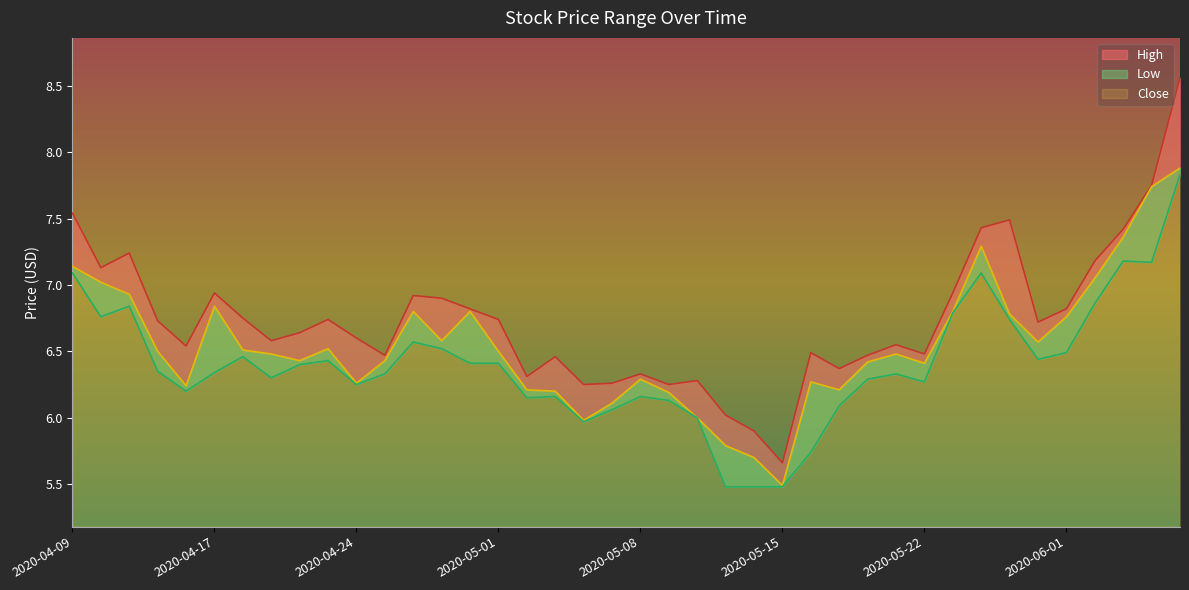

List the labels in order of Low value, smallest first.

2020-05-13, 2020-05-14, 2020-05-15, 2020-05-18, 2020-05-06, 2020-05-12, 2020-05-07, 2020-05-19, 2020-05-11, 2020-05-04, 2020-05-05, 2020-05-08, 2020-04-16, 2020-04-24, 2020-05-22, 2020-05-20, 2020-04-21, 2020-04-27, 2020-05-21, 2020-04-17, 2020-04-15, 2020-04-22, 2020-04-30, 2020-05-01, 2020-04-23, 2020-05-29, 2020-04-20, 2020-06-01, 2020-04-29, 2020-04-28, 2020-05-28, 2020-04-13, 2020-05-26, 2020-04-14, 2020-06-02, 2020-04-09, 2020-05-27, 2020-06-04, 2020-06-03, 2020-06-05